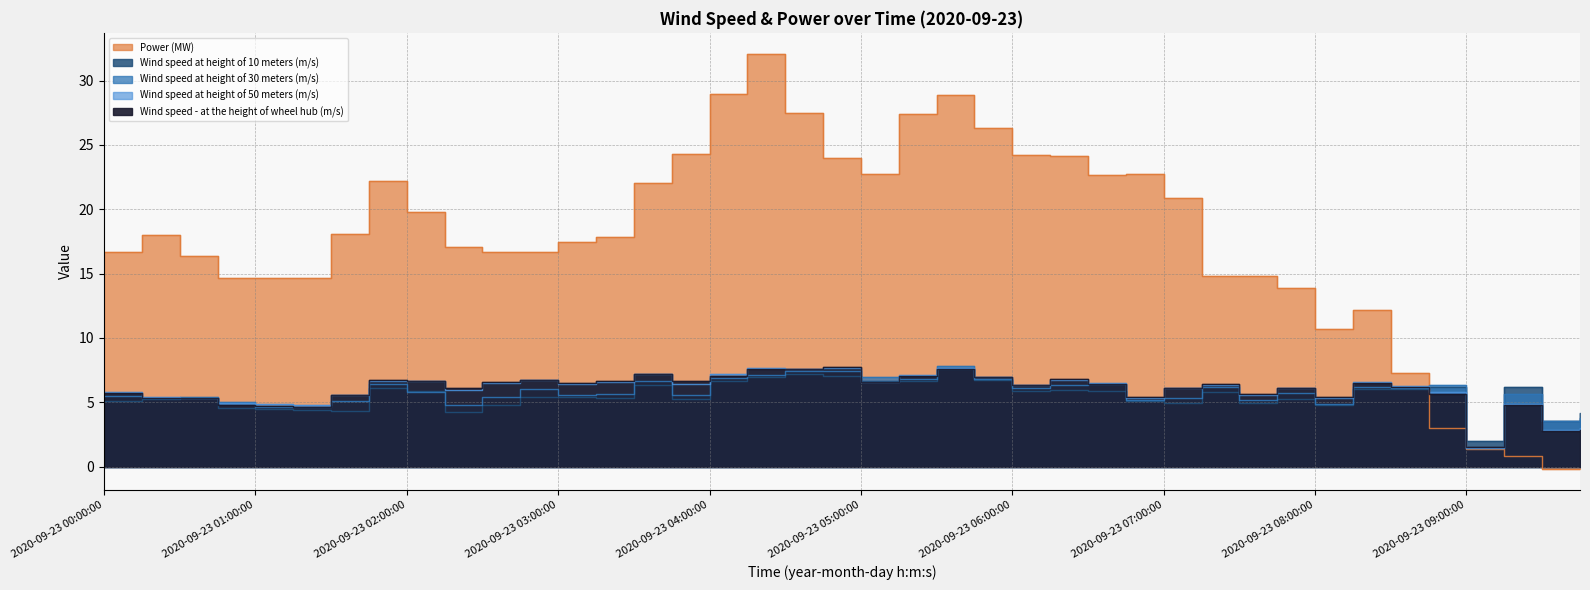

What is the label of the 39th point from the right?

2020-09-23 00:15:00